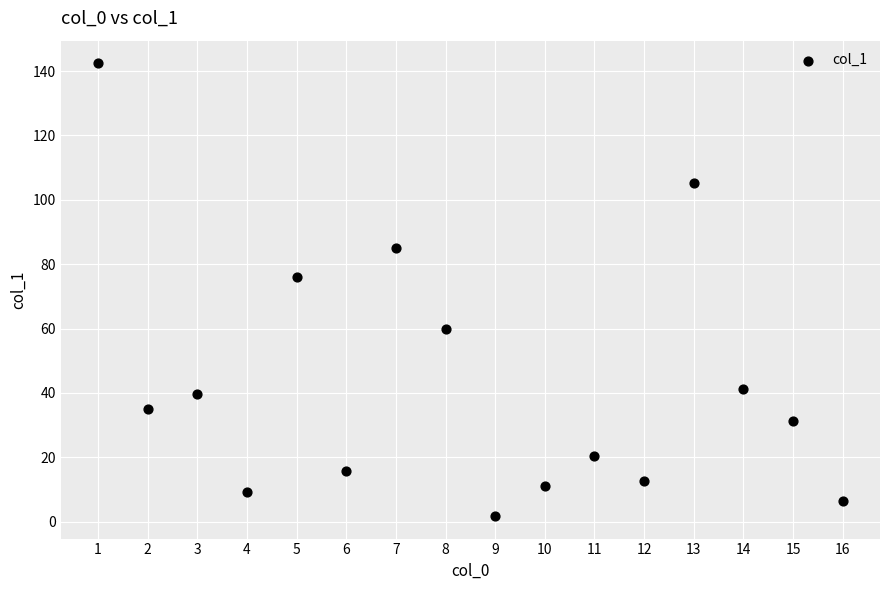

What is the range of Y values (max minus min)?

140.6